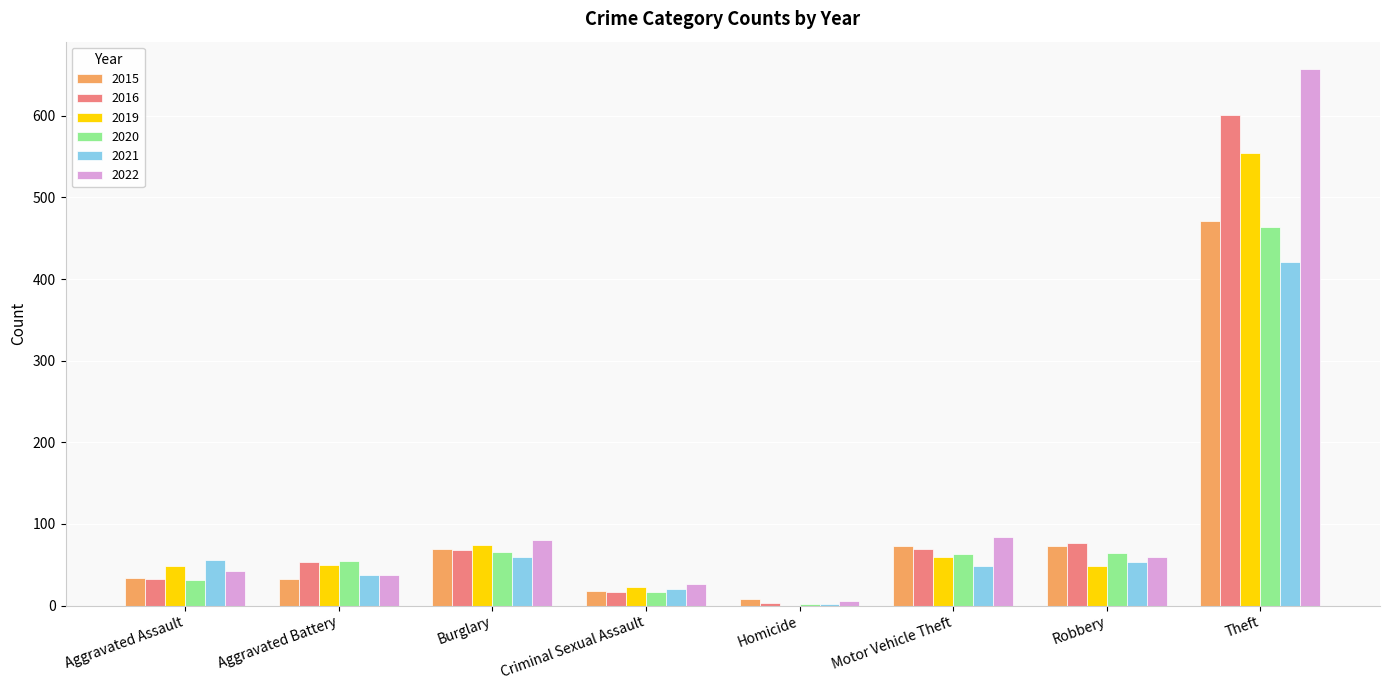

Read the 2020 value at Burglary.

65